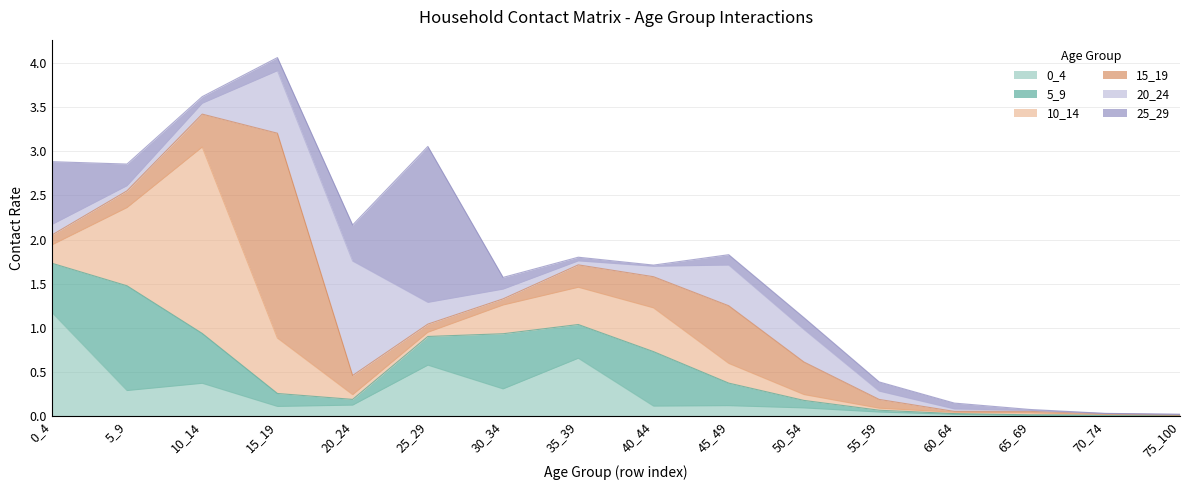

What are all the series names shown in the legend?

0_4, 5_9, 10_14, 15_19, 20_24, 25_29